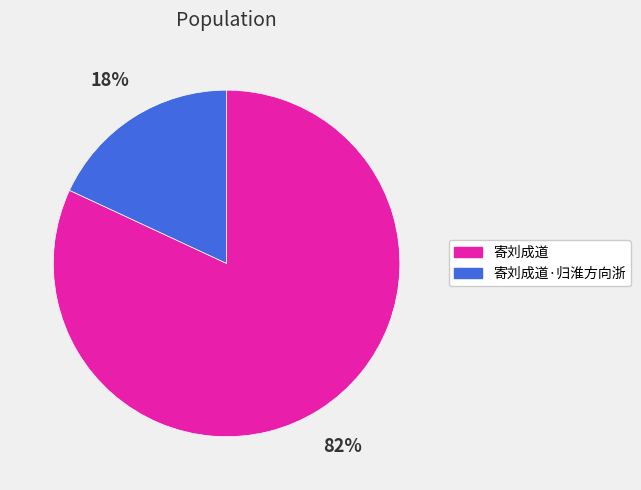

To the nearest percent, what is the difference between the largest and smallest slice percentages?

64%